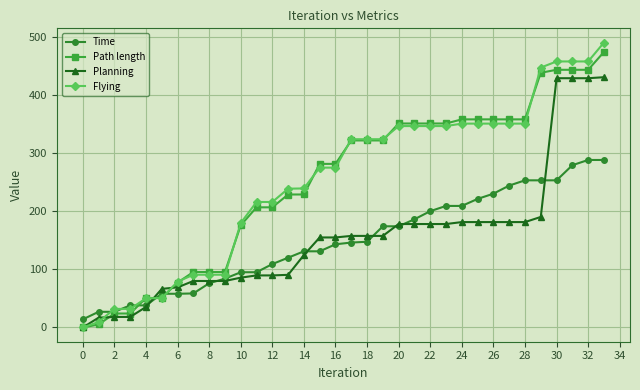

What is the value of the Time point at the 18th from the left?

146.0